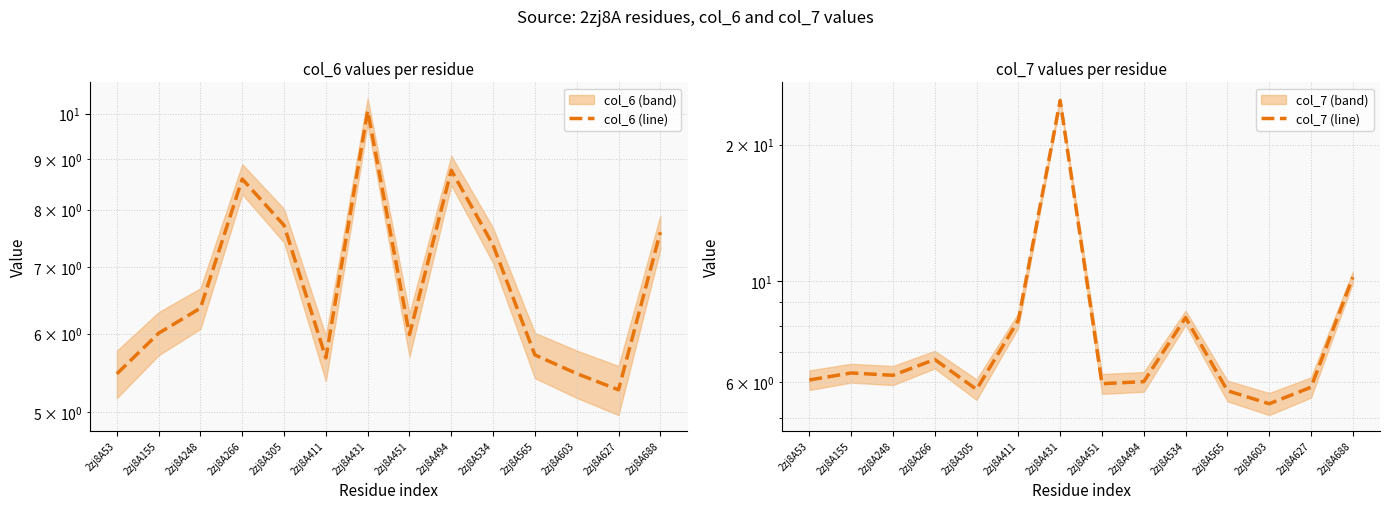

What is the difference between the highest and lowest values at 2zj8A688?

2.6